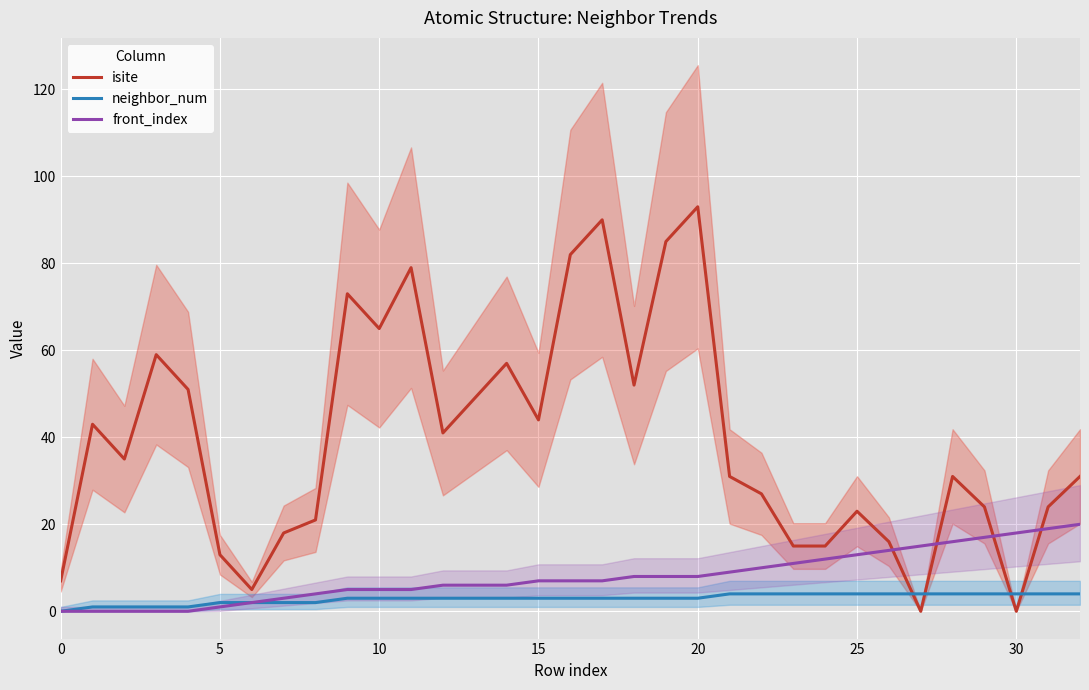

The value of front_index at 31 is 10. True or false?

False